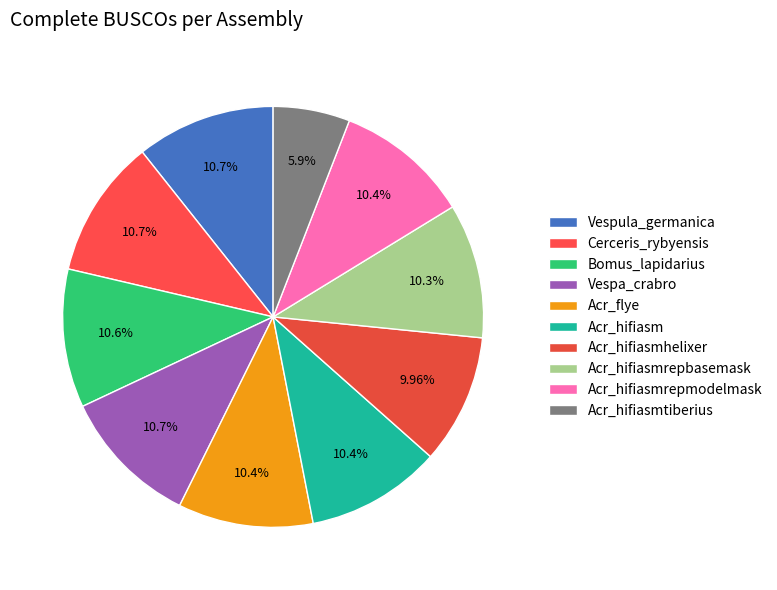

Is there a majority slice in this chart?

No